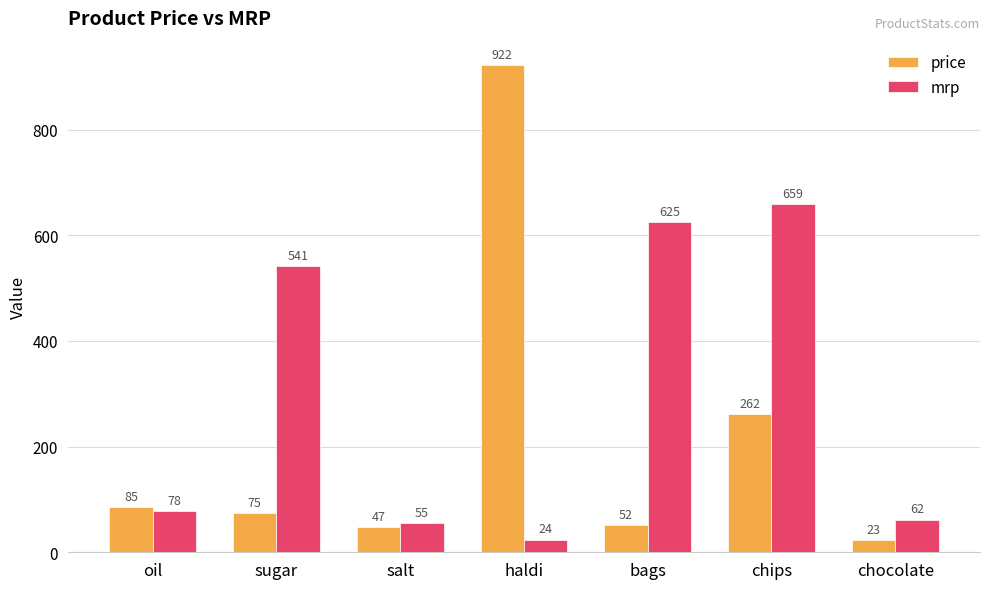

Is the value of price at oil greater than the value of mrp at sugar?

No